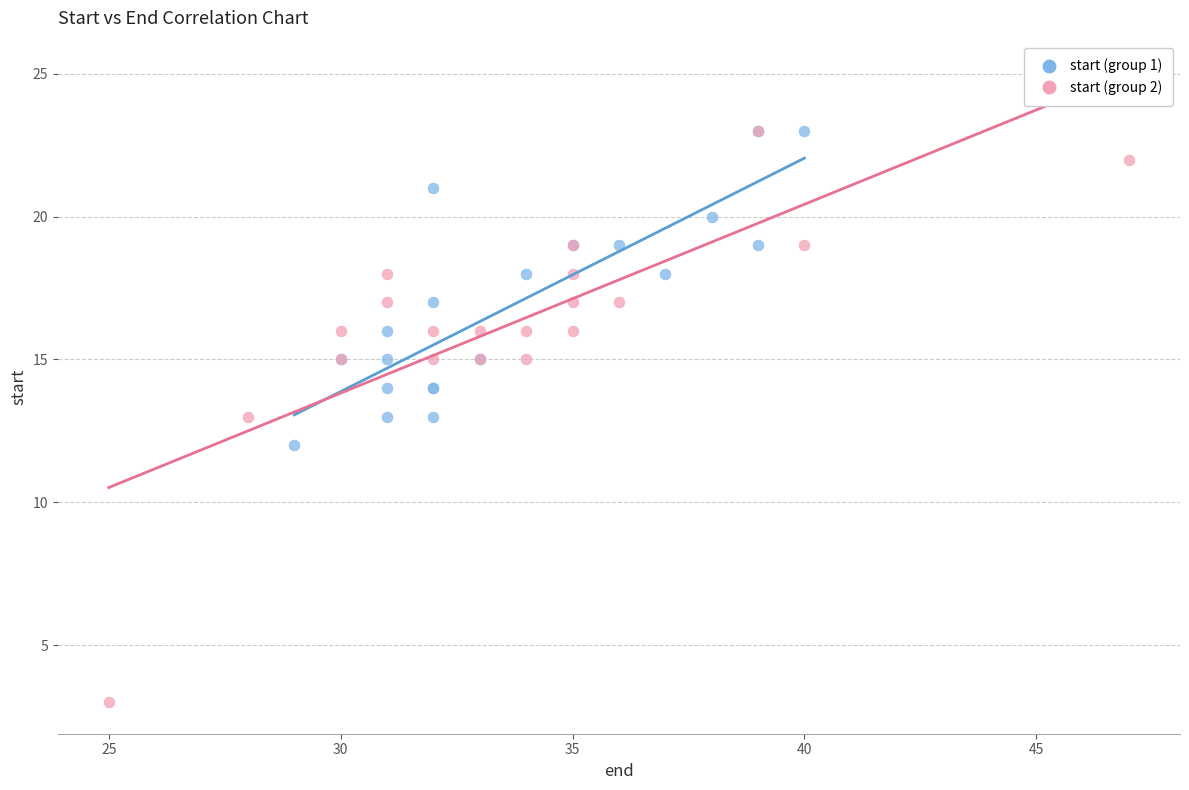

Which series reaches the minimum Y coordinate?

start (group 2)